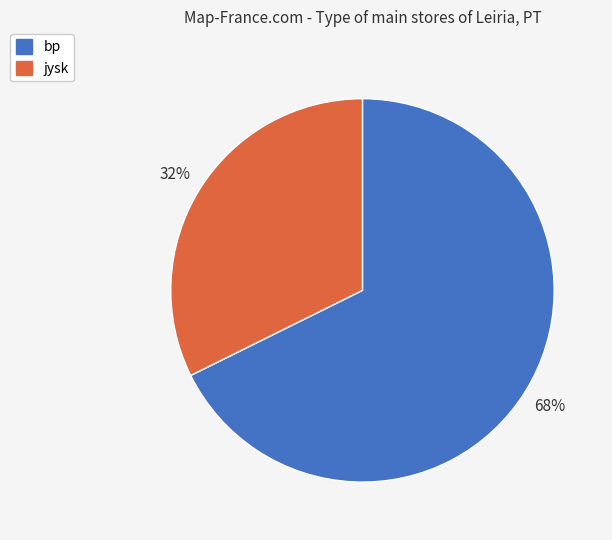

To the nearest percent, what is the average slice percentage?

50%